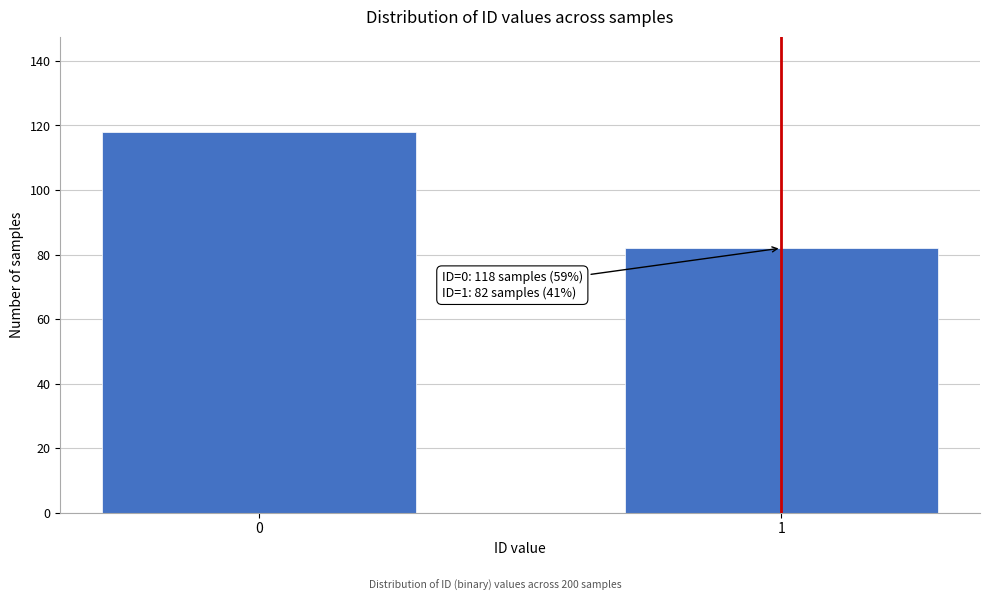

Reading left to right, list all the values displayed in this chart.

0=118	1=82